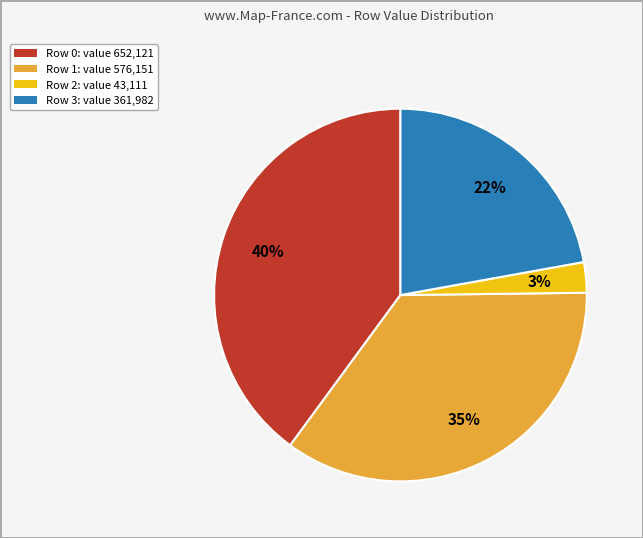

How many segments does this pie chart have?

4